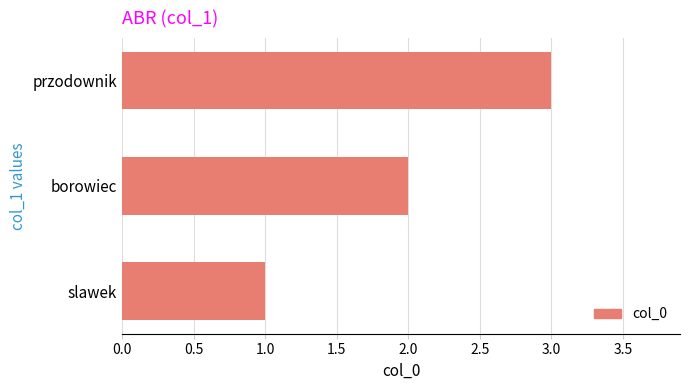

True or false: the data shows 4 at przodownik.

False